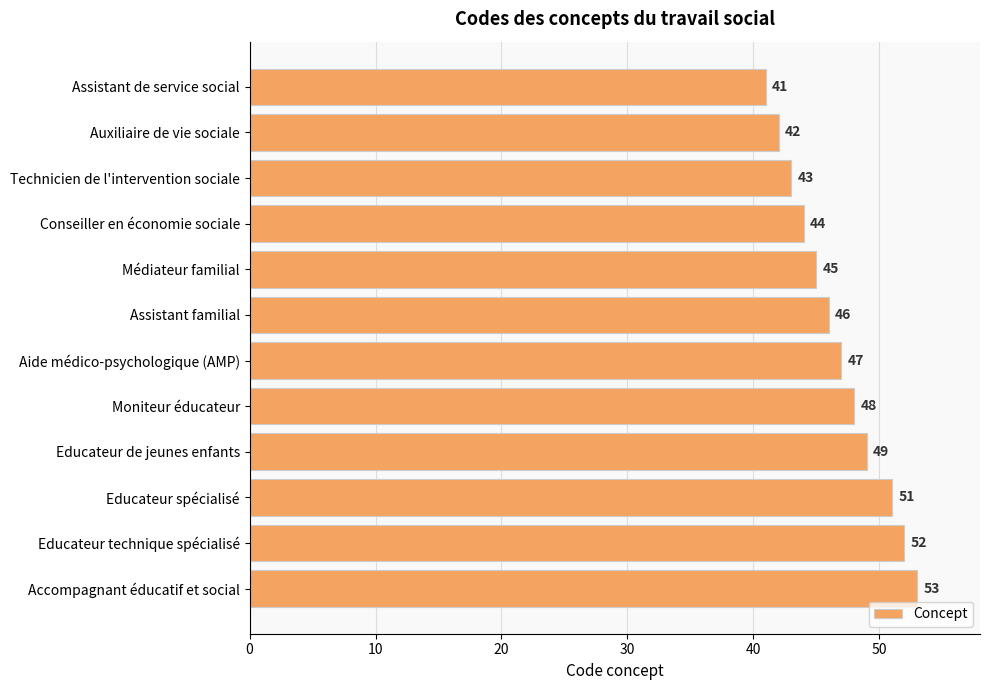

Count the number of data series in this chart.

1